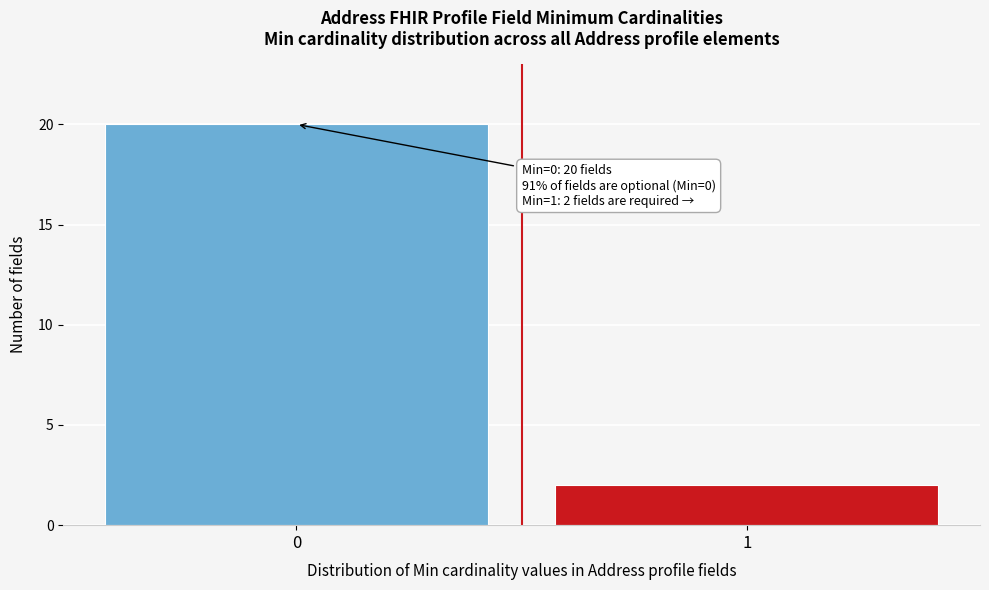

Reading left to right, what are all the values shown in this chart?

0=20	1=2